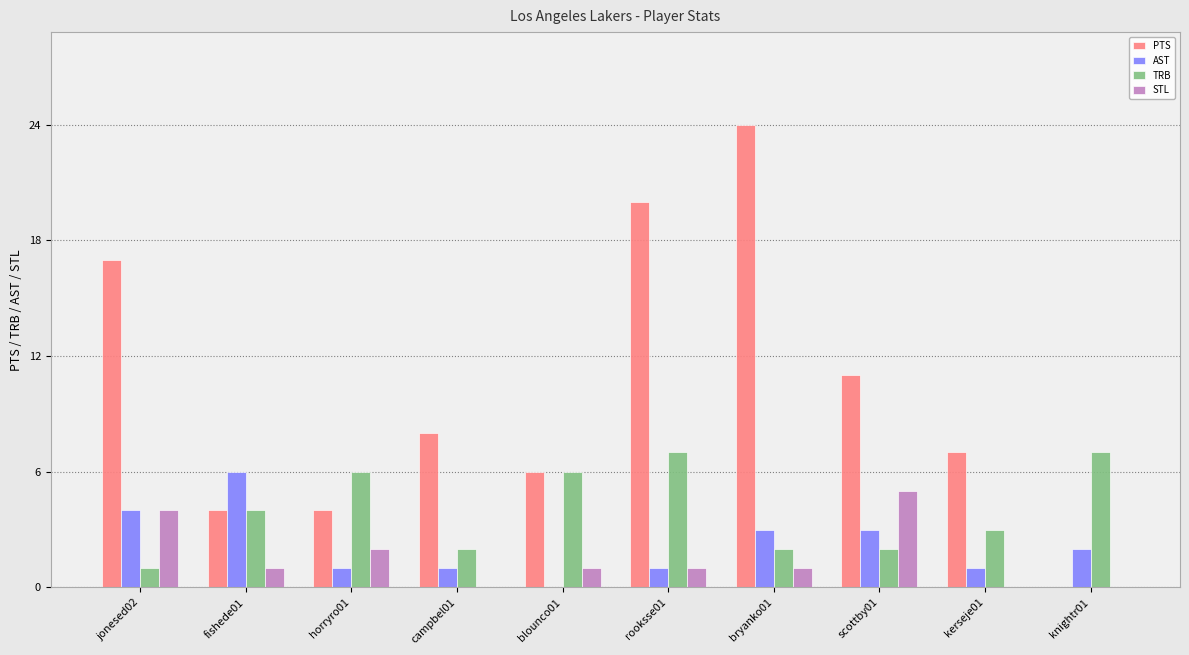

What is the greatest value displayed?

24